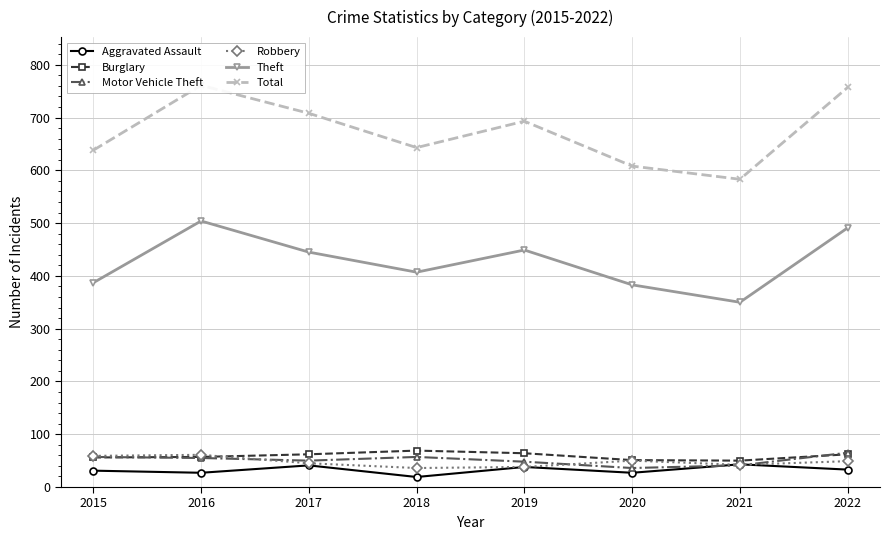

Where does the Aggravated Assault series first go above 33?

2017